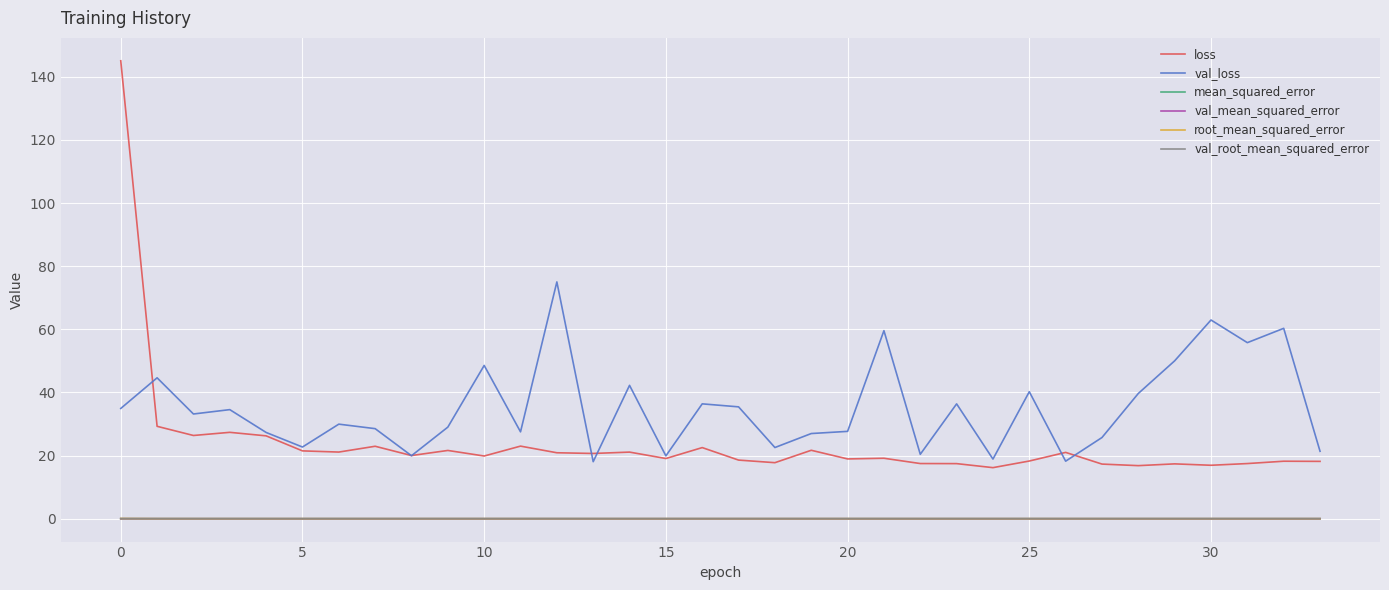

Which series has the widest spread of values?

loss